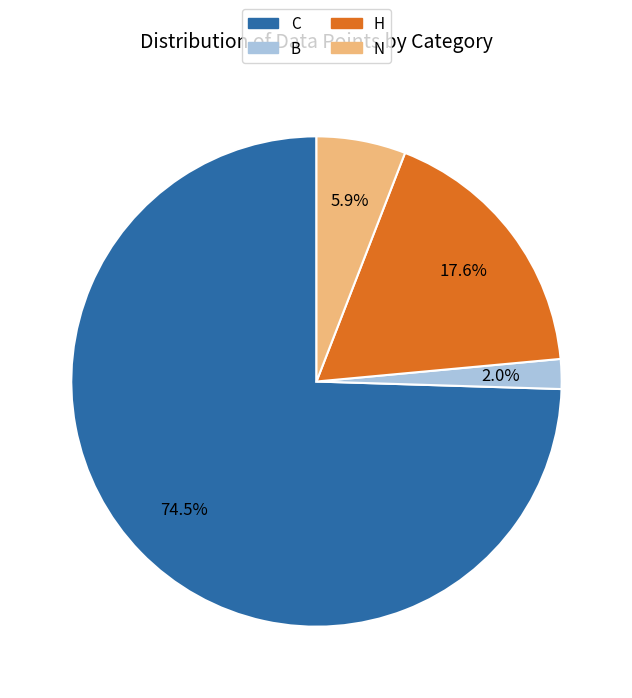

Rank the categories by value from lowest to highest.

B, N, H, C